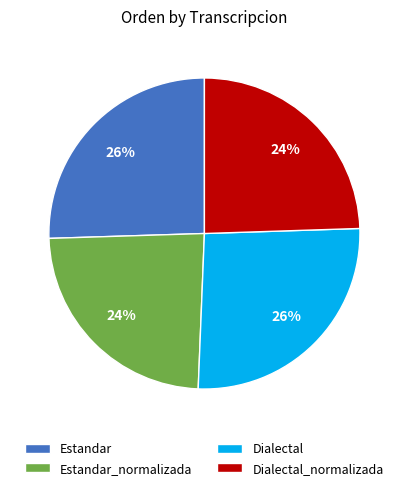

Is Estandar the majority of the pie?

No